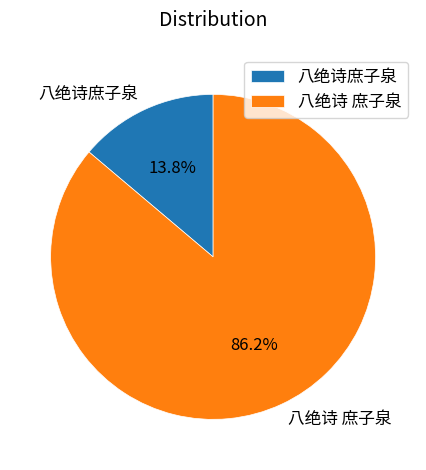

True or false: 八绝诗 庶子泉 accounts for 86% of the total.

True